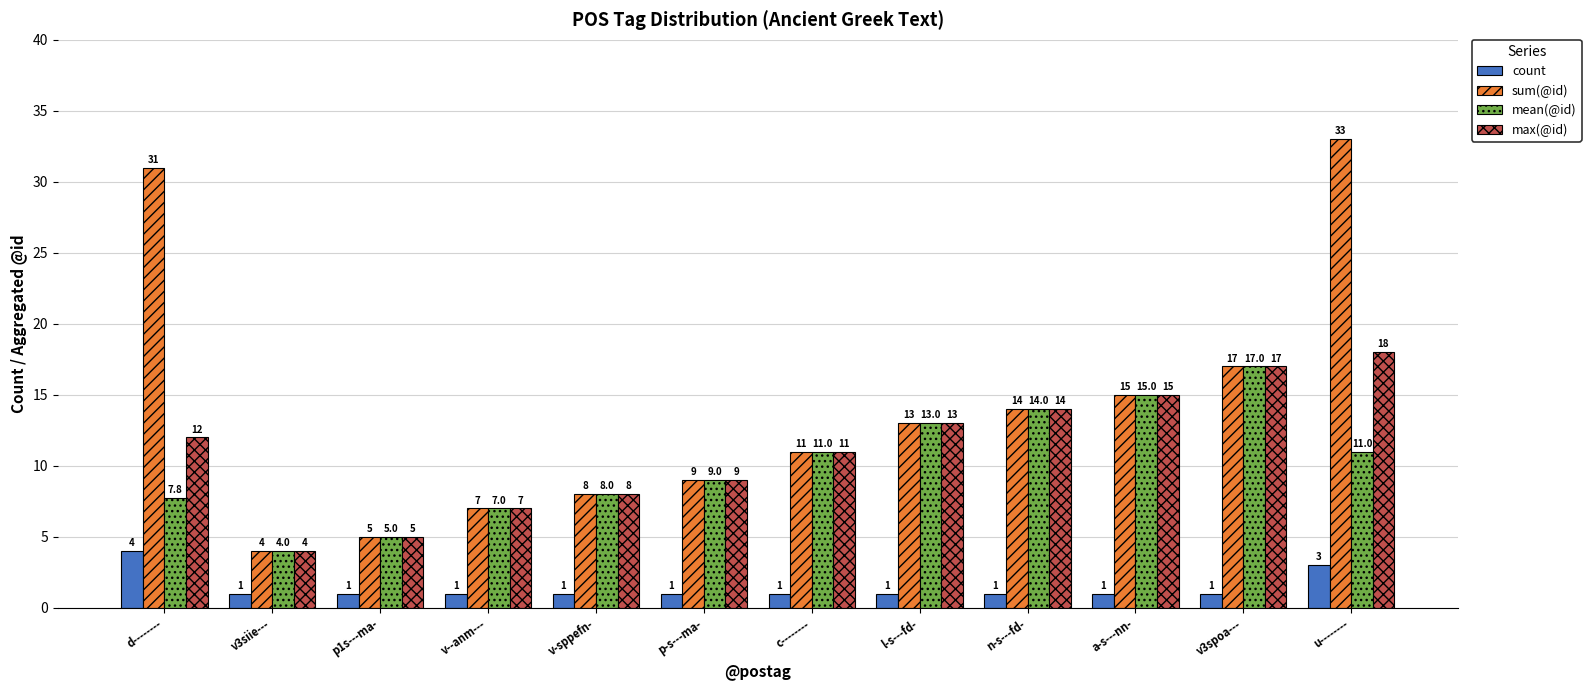

What is the label of the 11th bar from the left?

v3spoa---